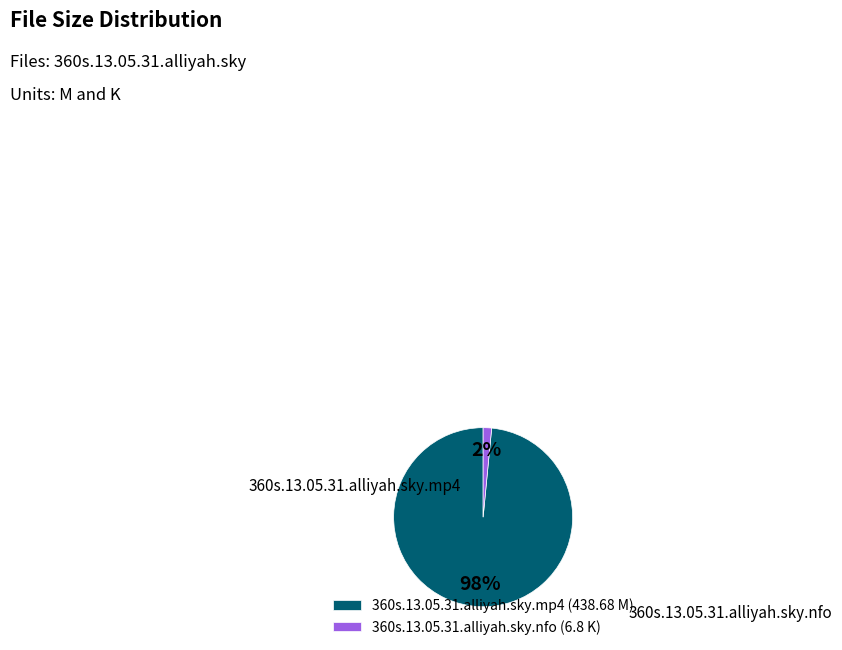

To the nearest percent, what is the average slice percentage?

50%